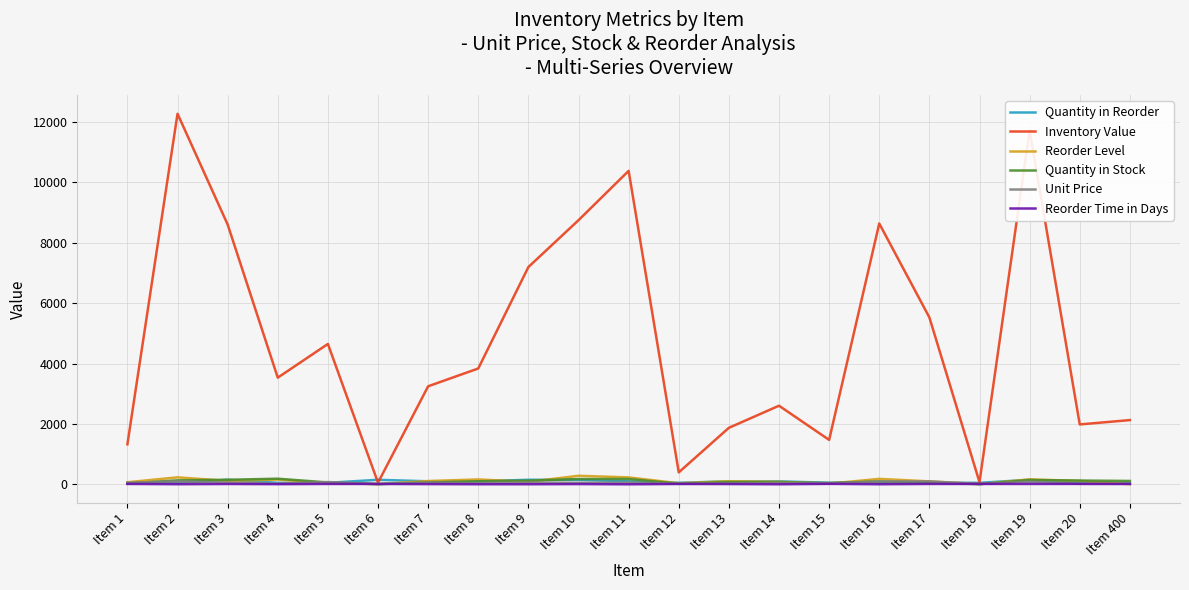

Which series has the largest total across all categories?

Inventory Value